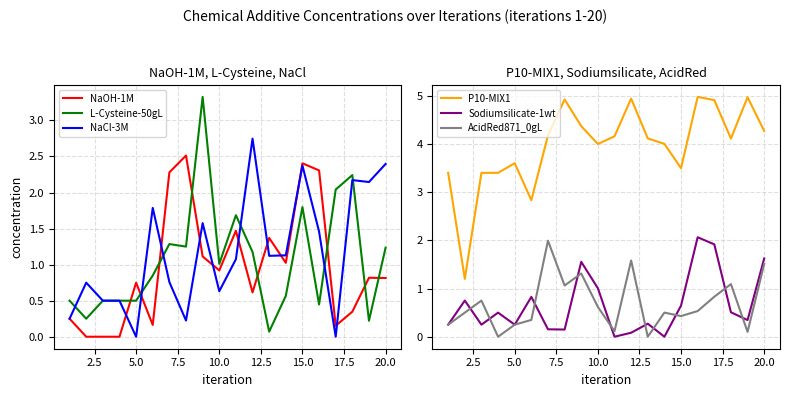

The NaCl-3M series shows 3.5 at 15.0. True or false?

False